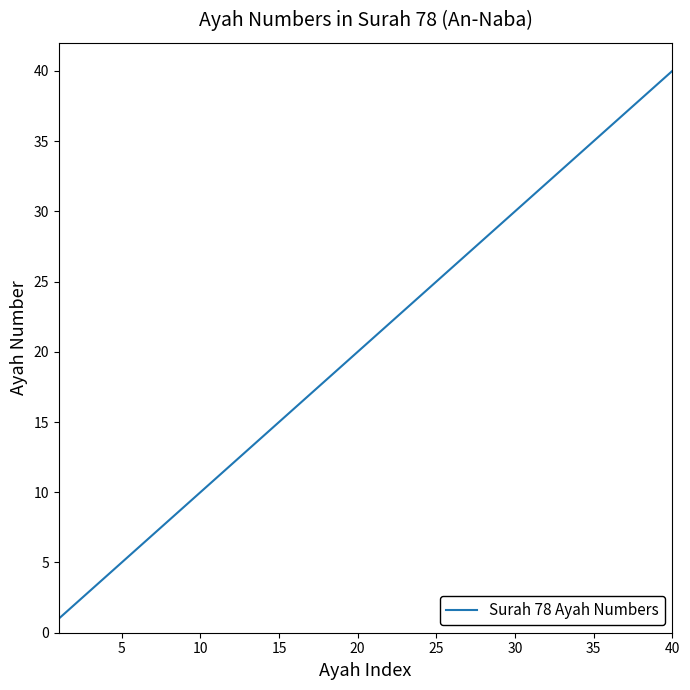

What is the difference between the maximum and minimum values?

39